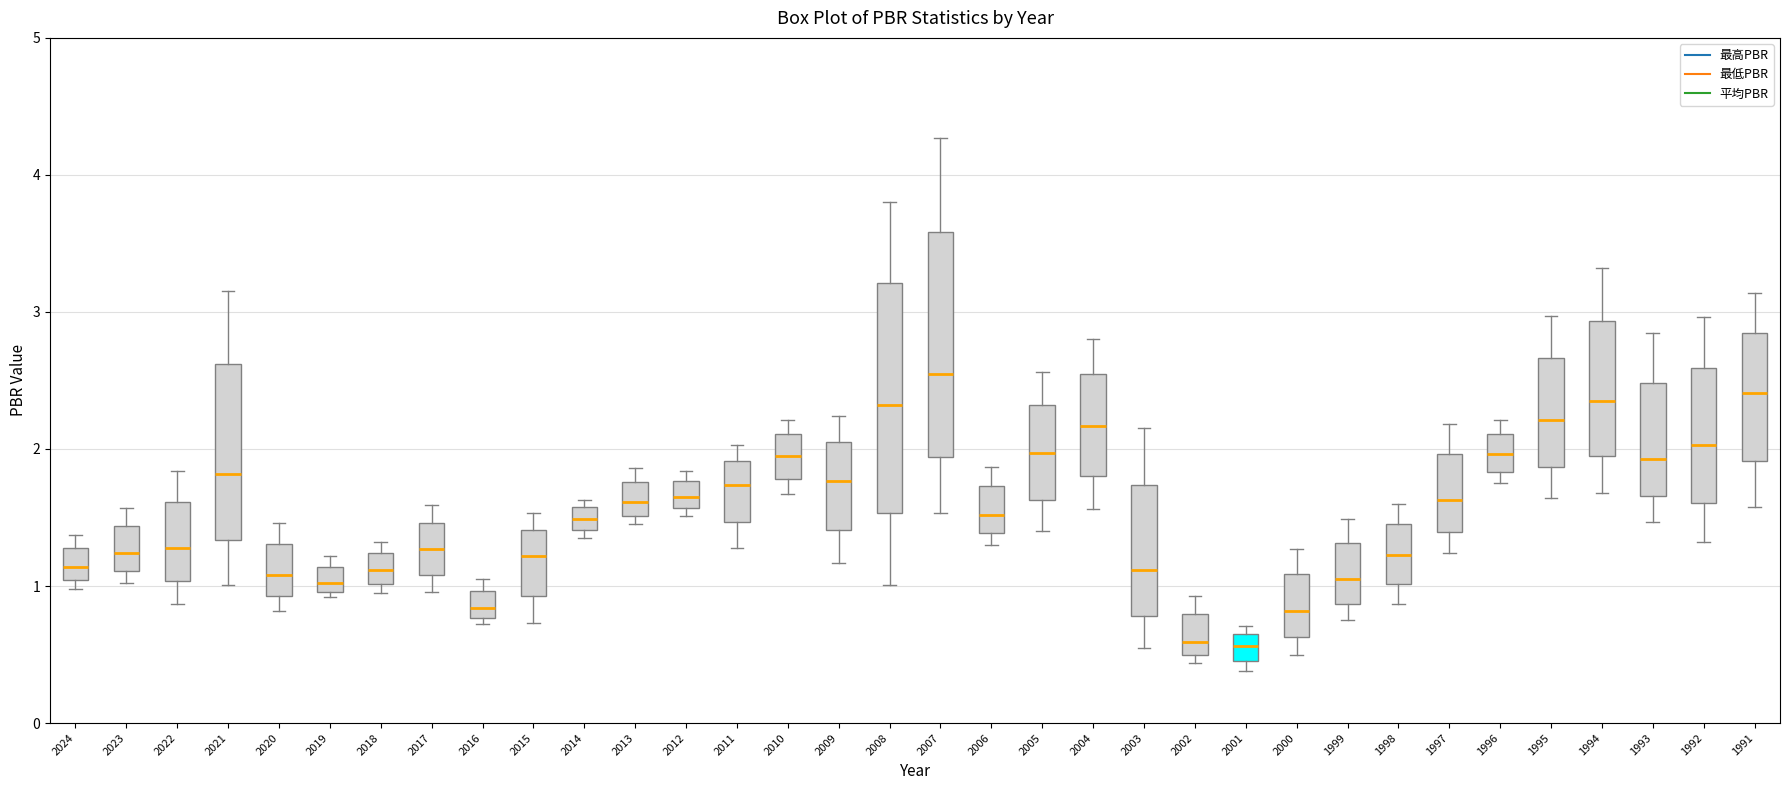

Which box has the highest median line?

2007